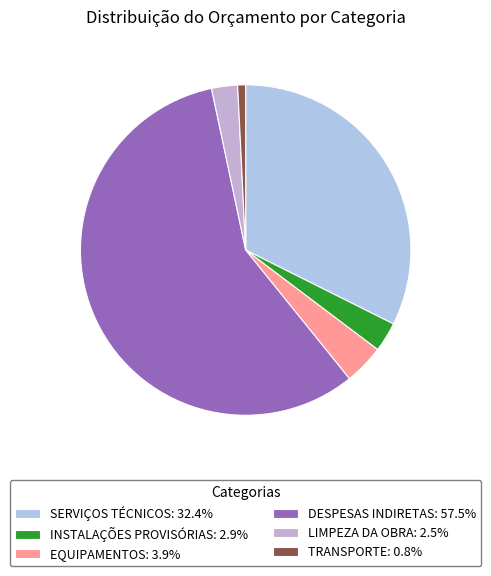

What percentage is the SERVIÇOS TÉCNICOS slice, to the nearest percent?

32%